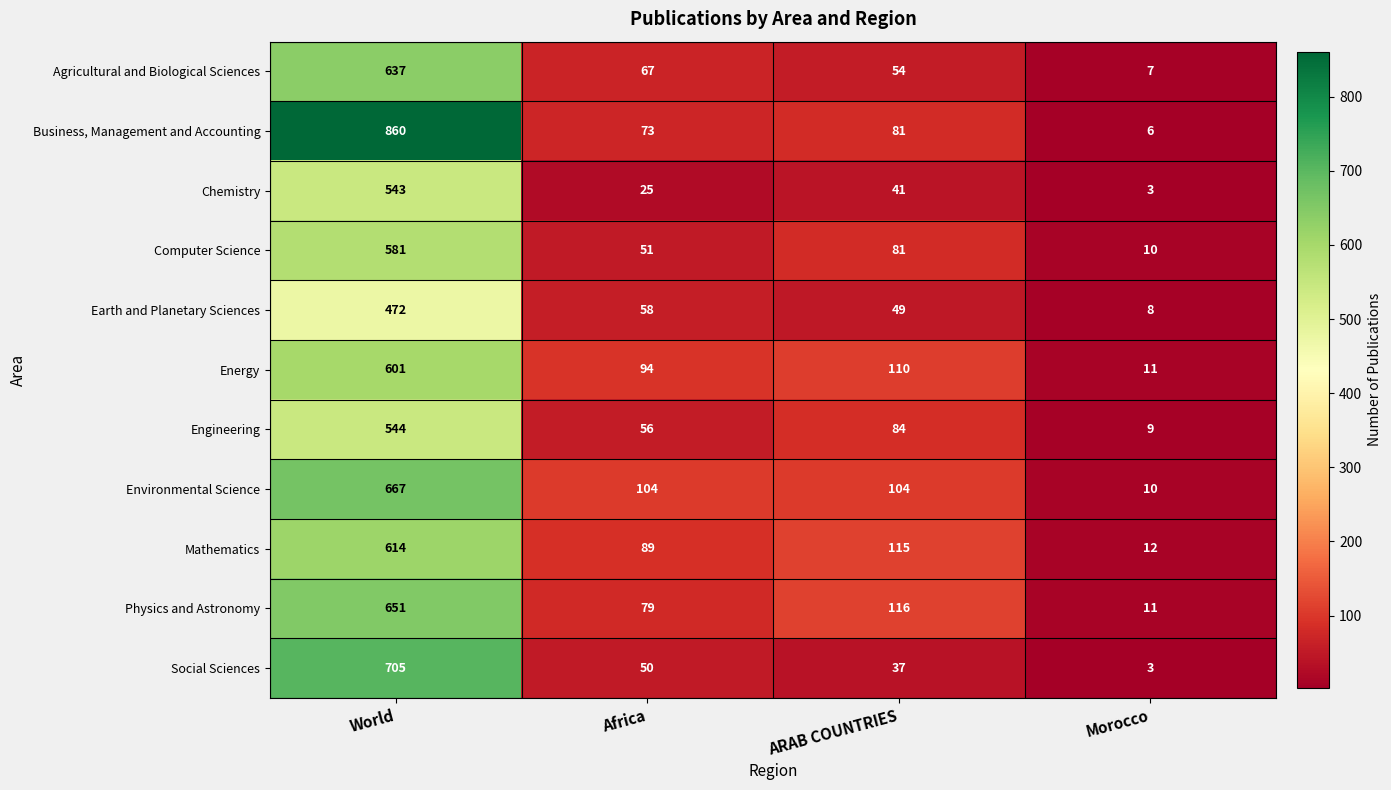

Rank the series at World from highest to lowest value.

Business, Management and Accounting, Social Sciences, Environmental Science, Physics and Astronomy, Agricultural and Biological Sciences, Mathematics, Energy, Computer Science, Engineering, Chemistry, Earth and Planetary Sciences